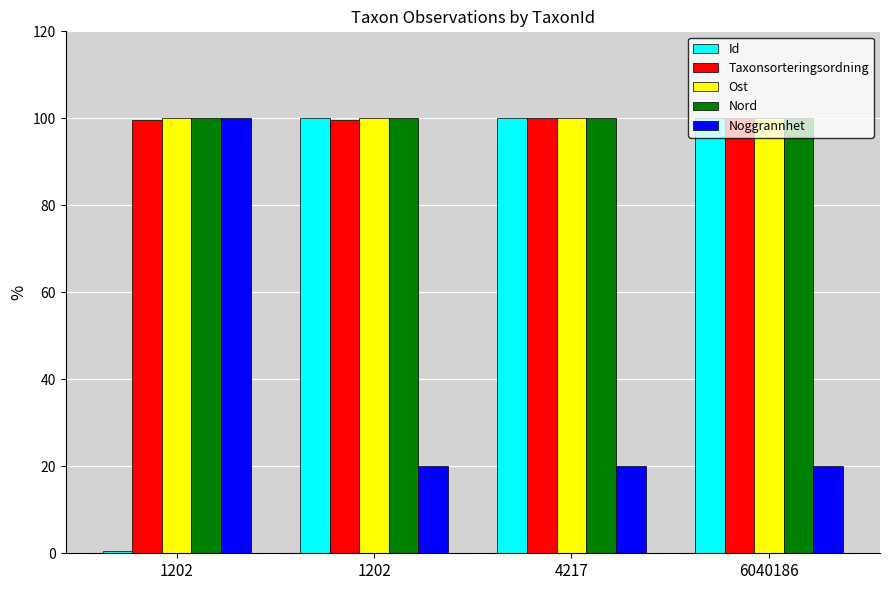

What is the total value across all series at 4217?

420.0